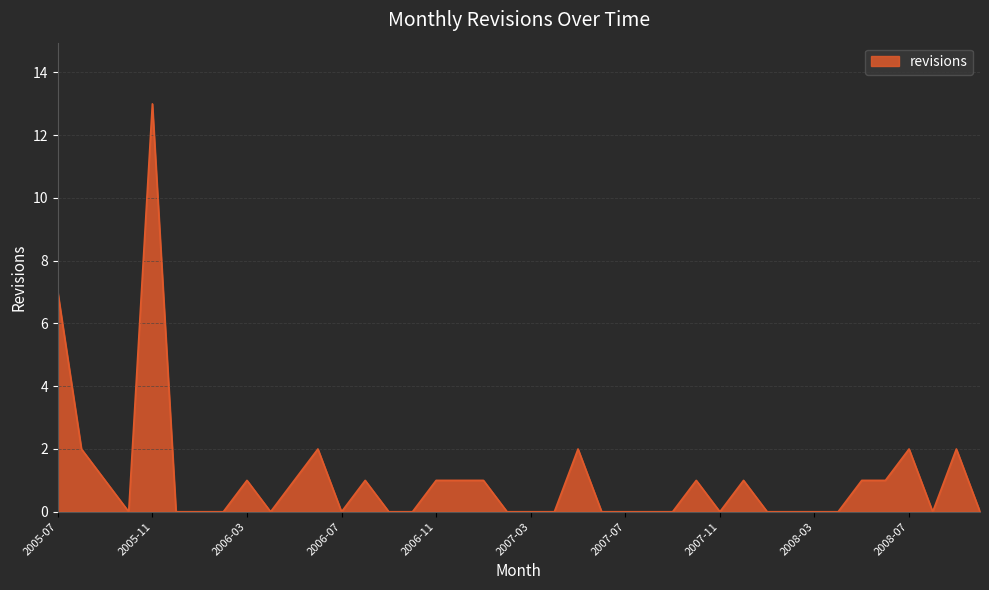

What is the difference between the maximum and minimum values?

13